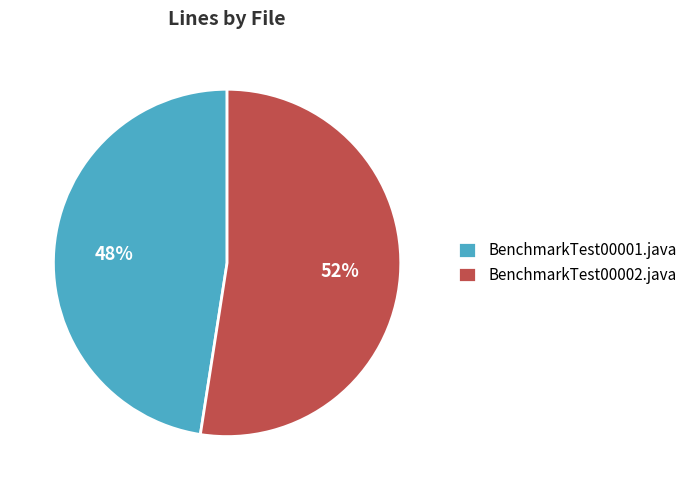

How many slices are in this pie chart?

2